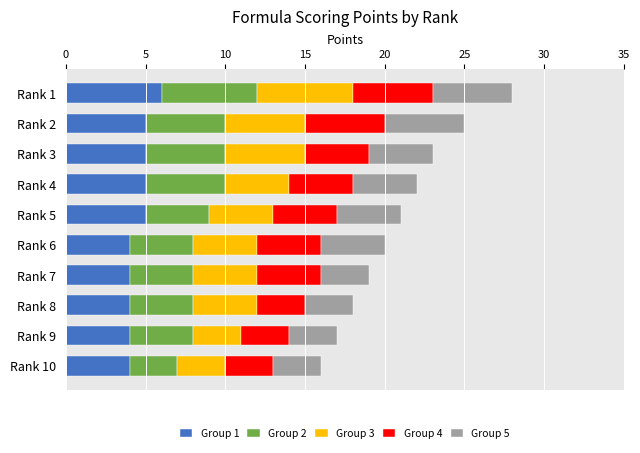

True or false: Group 1 has a value of 6 at Rank 1.

True